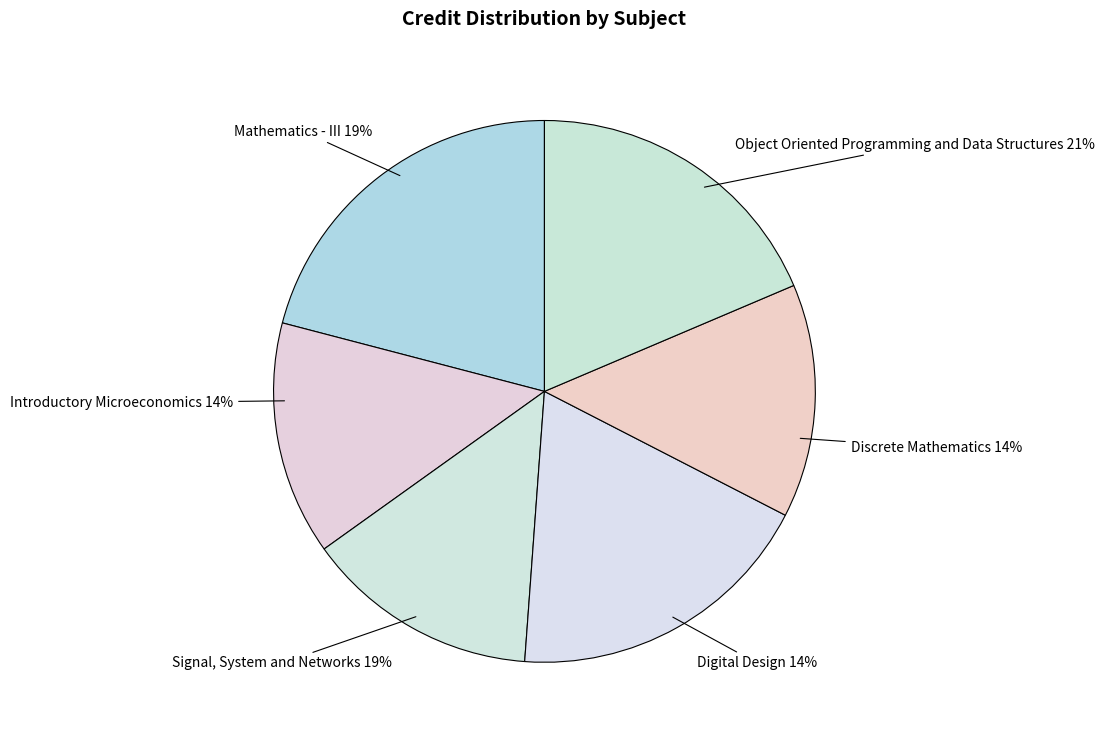

Which slice is the largest?

Object Oriented Programming and Data Structures